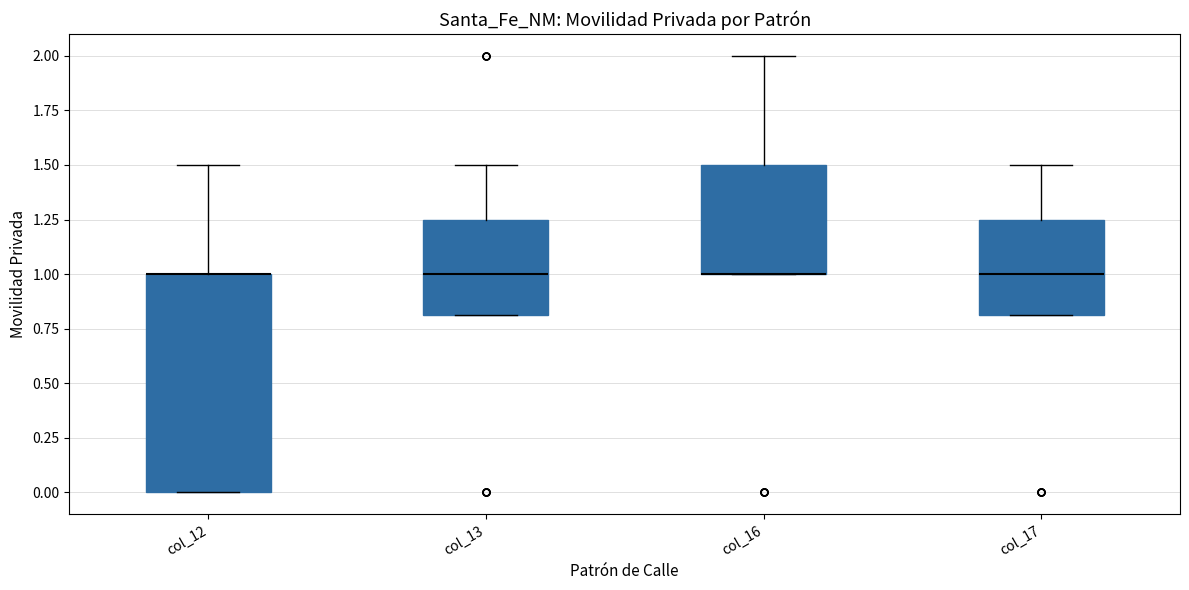

Where is the upper edge of the box for col_13 on the y-axis? The values are not printed on the chart, so give them approximately, as read against the axis.

1.25